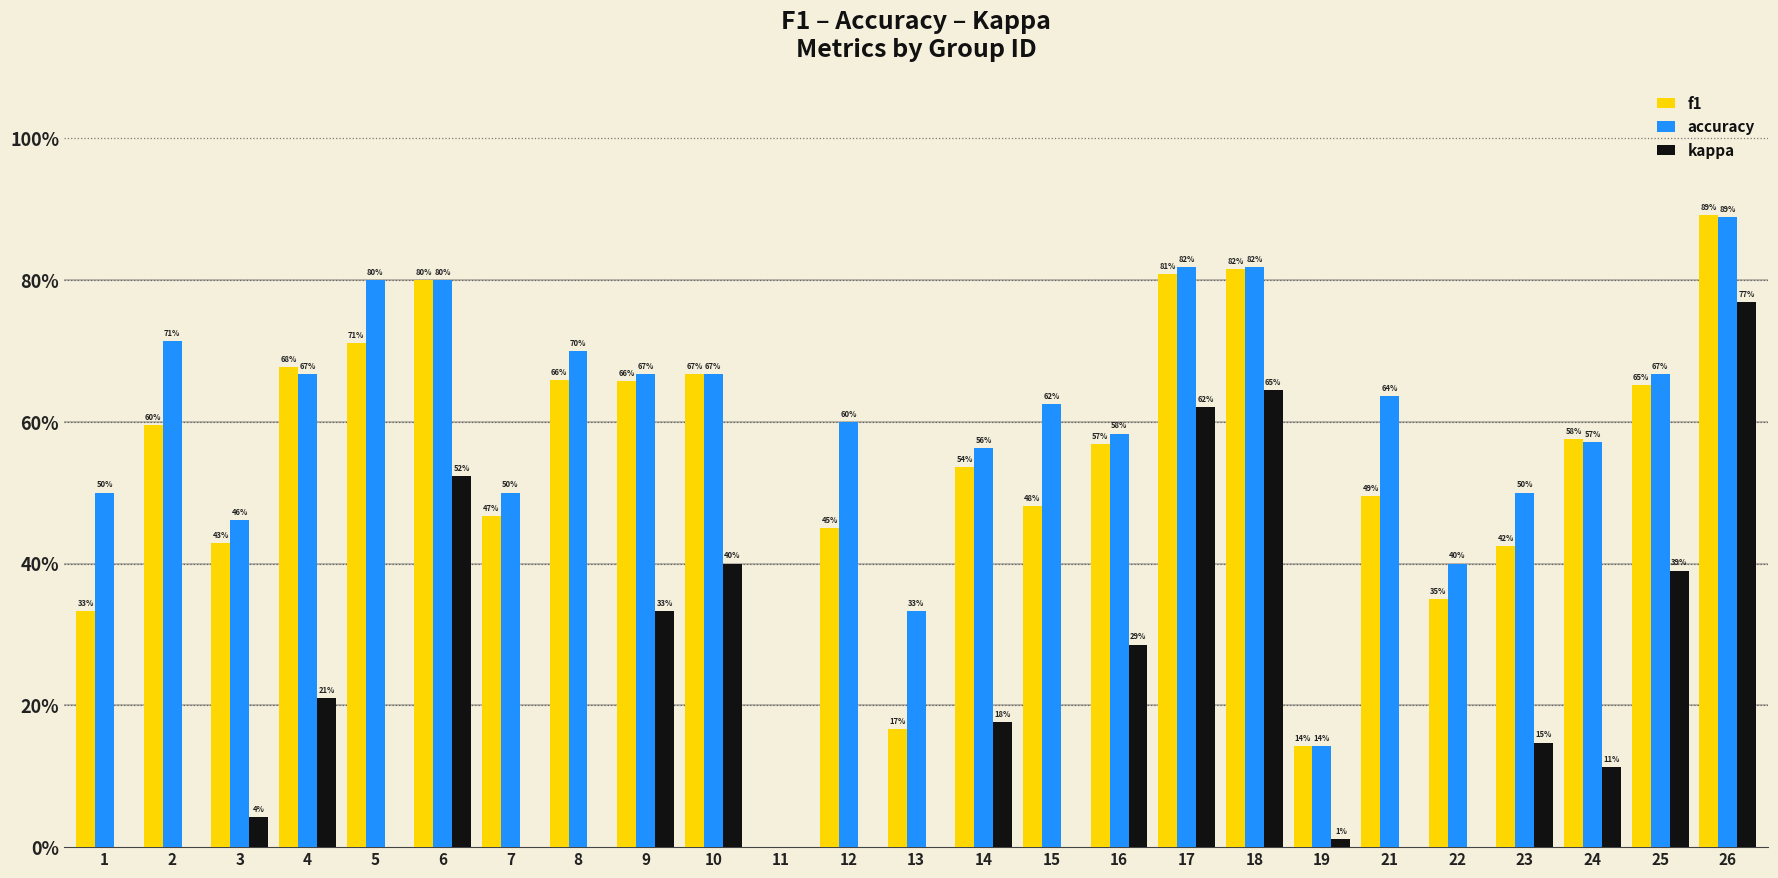

At which label does kappa reach its minimum?

8